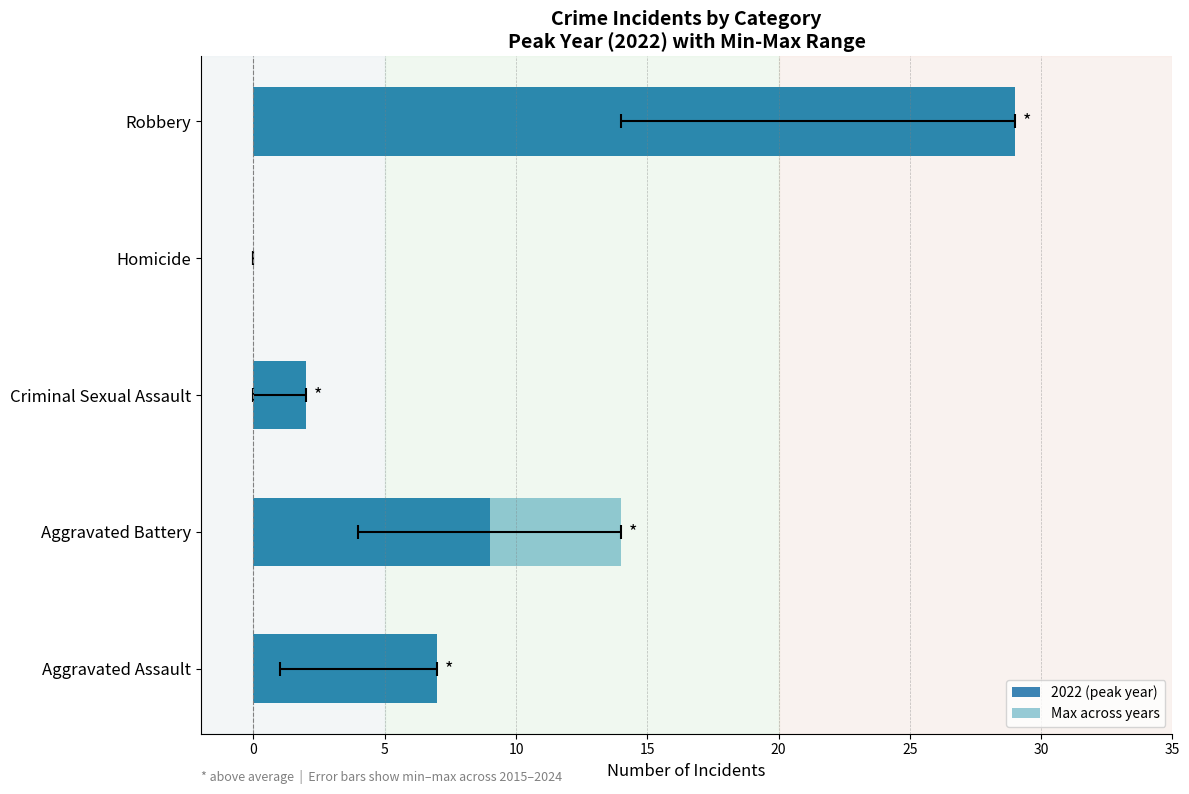

Rank the series at Homicide from lowest to highest value.

2022 (peak year), Max across years